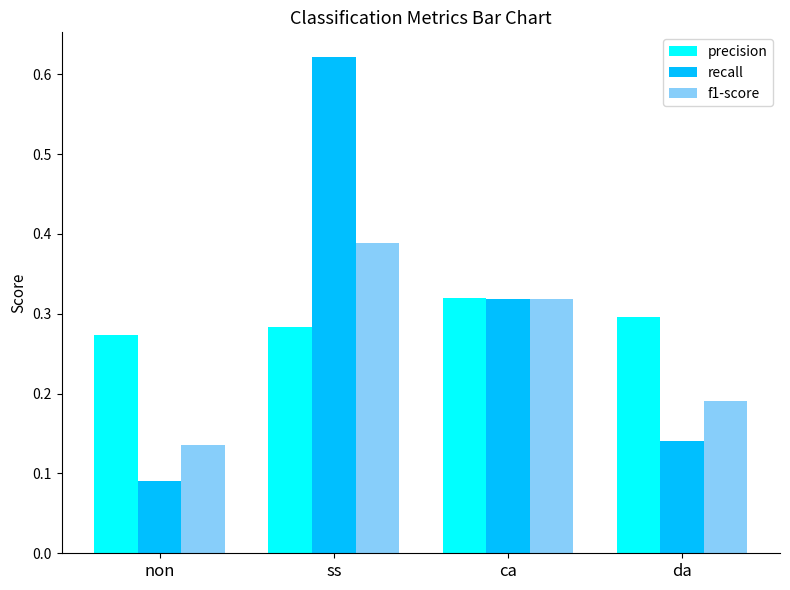

At which label does f1-score reach its minimum?

non